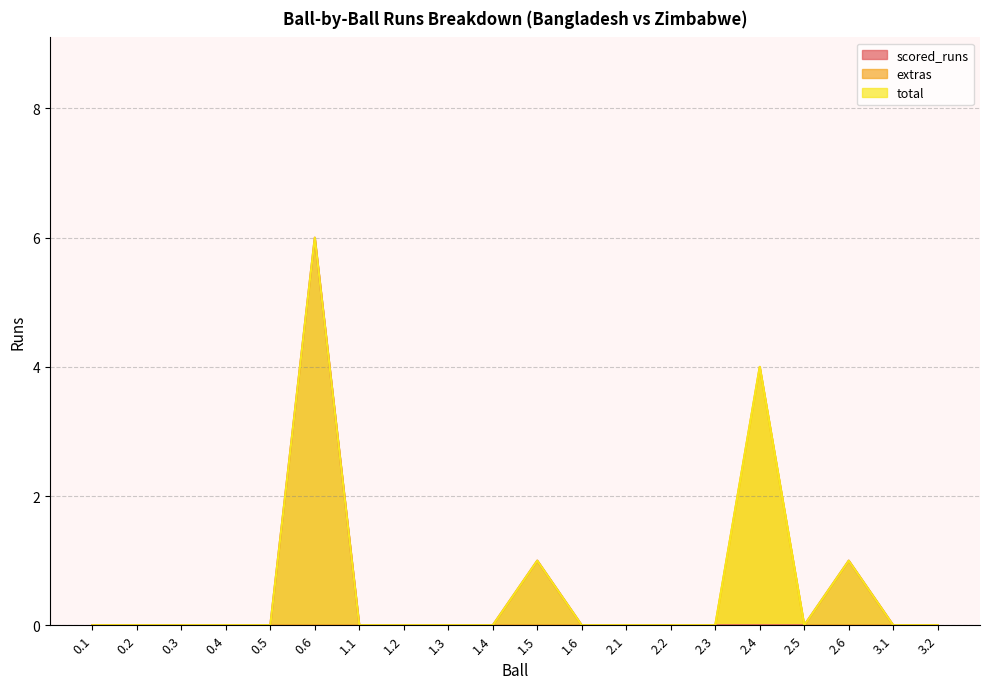

What position from the left is 2.1?

13